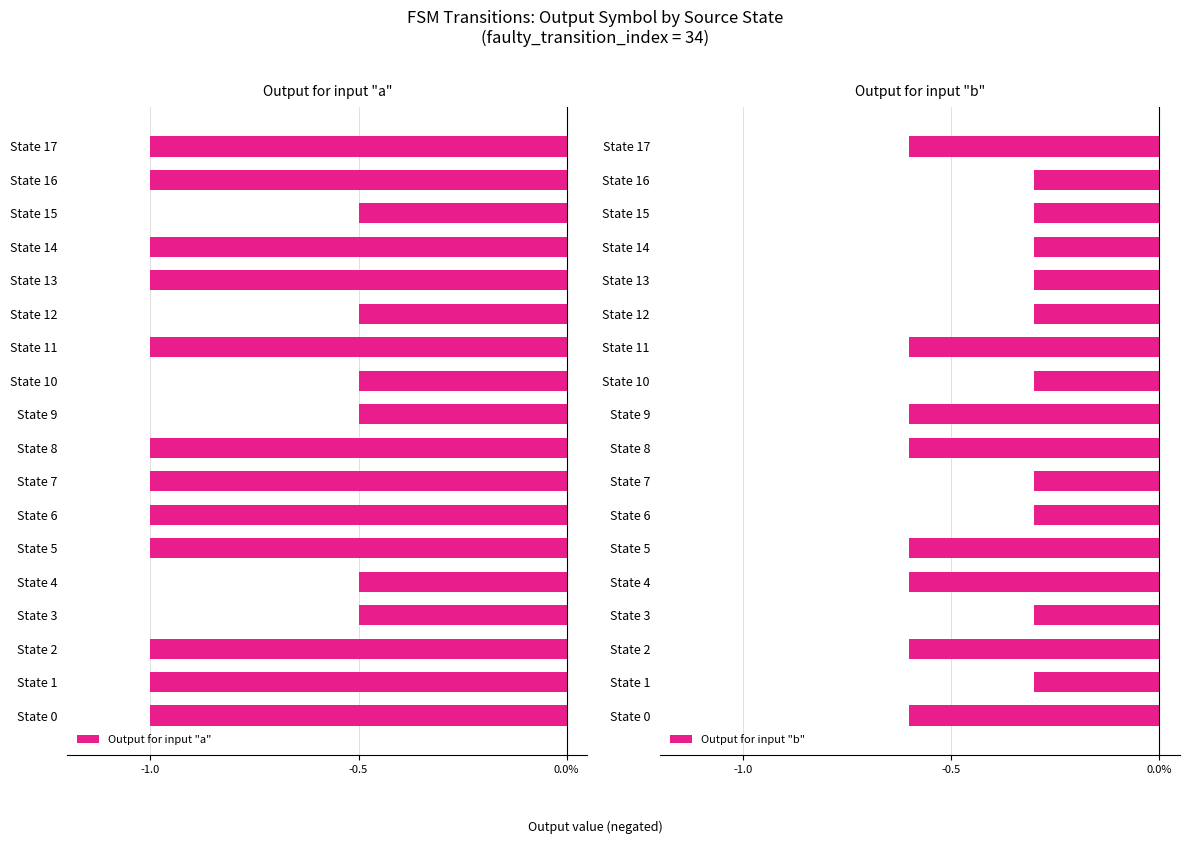

How many Output for input "a" values are between -1 and 0?

18